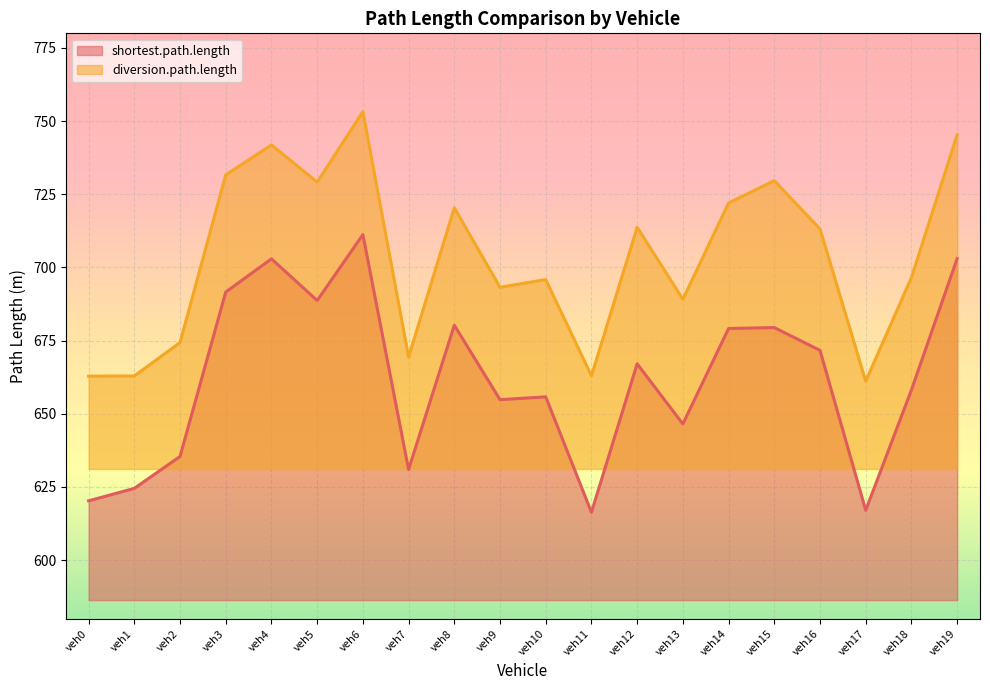

How many data points does each series have?

20